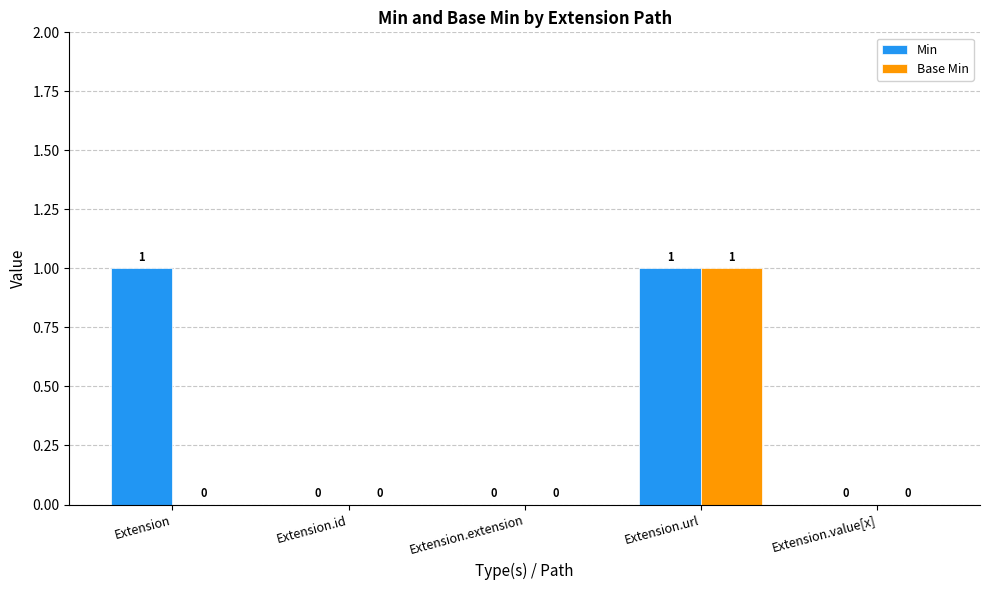

Which series has the largest total across all categories?

Min